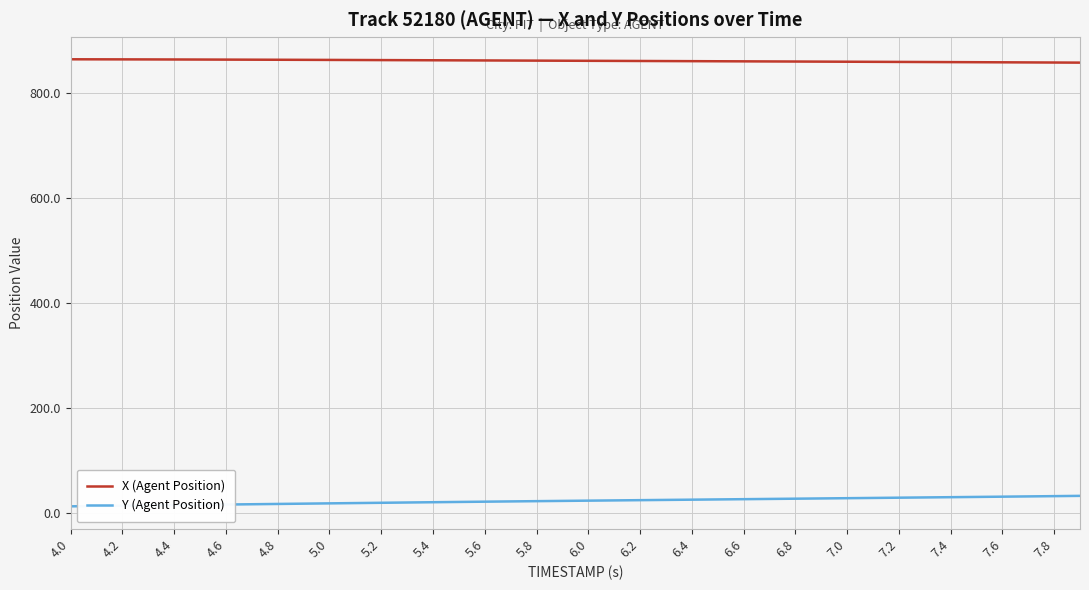

What is the difference between the second highest and second lowest values in the X (Agent Position) series?

6.1